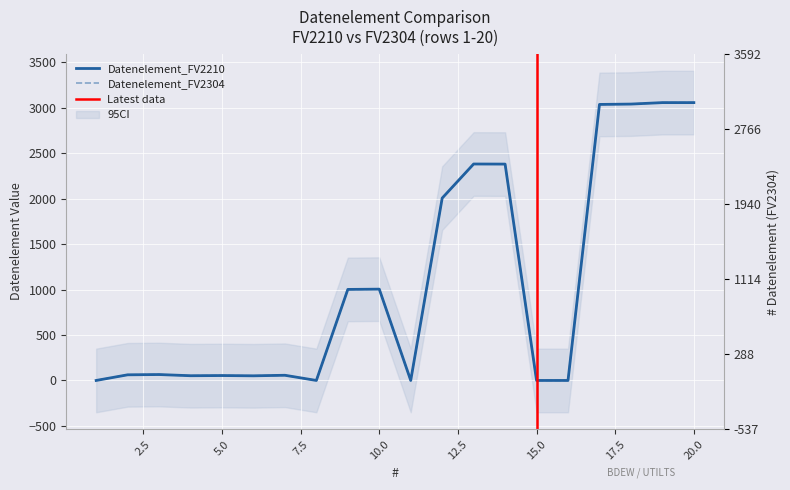

At which category is the sum across all series the highest?

19